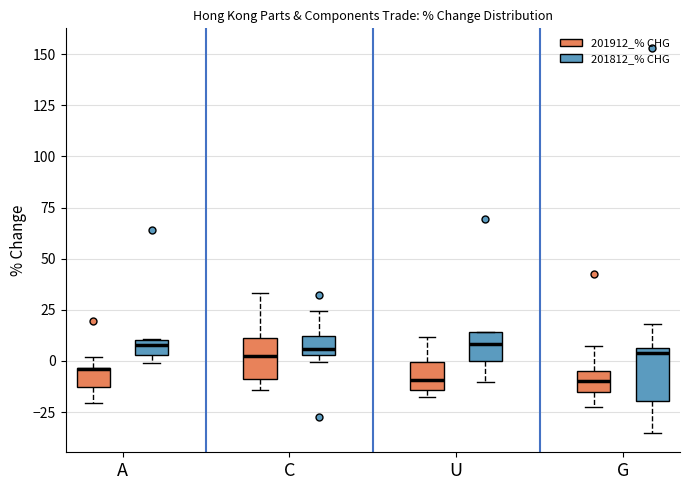

Where does the upper whisker of the box for C (201812_% CHG) end on the y-axis? The values are not printed on the chart, so give them approximately, as read against the axis.

25